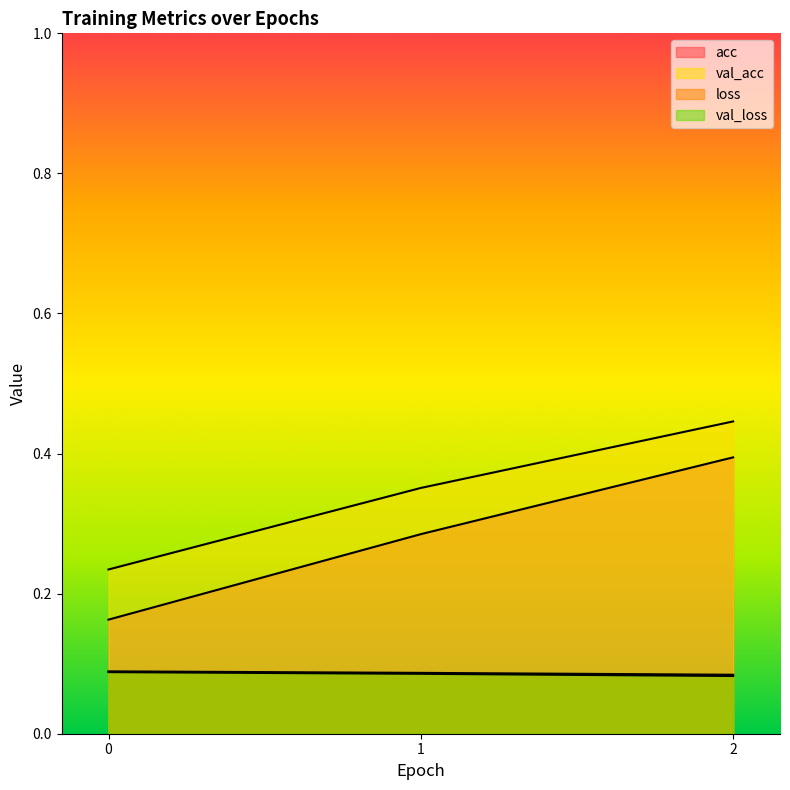

What is the average value of the val_acc series?

0.3